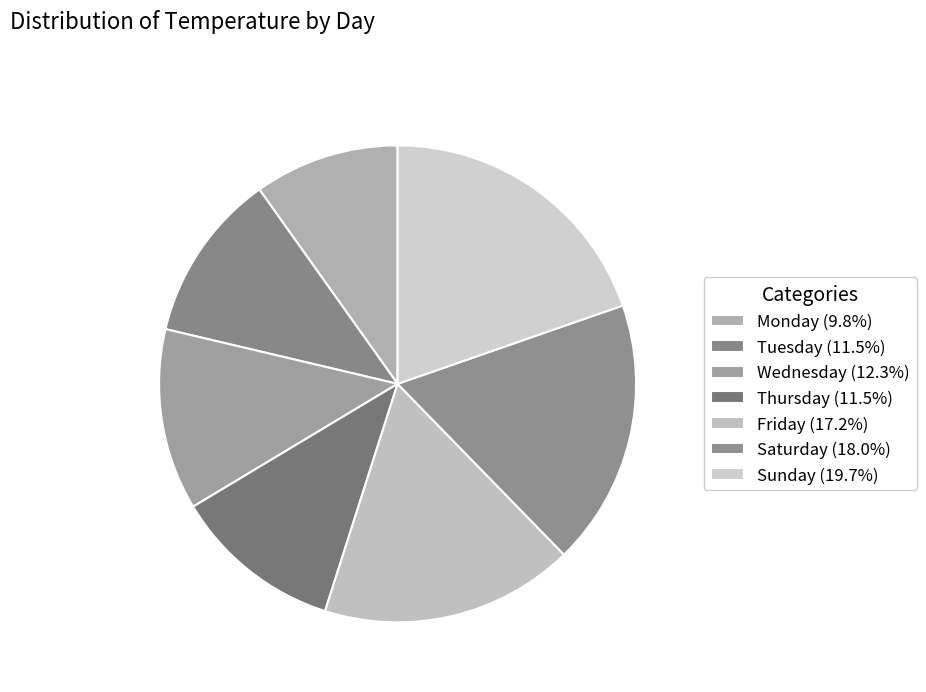

Combined, do Thursday and Saturday account for over 50%?

No